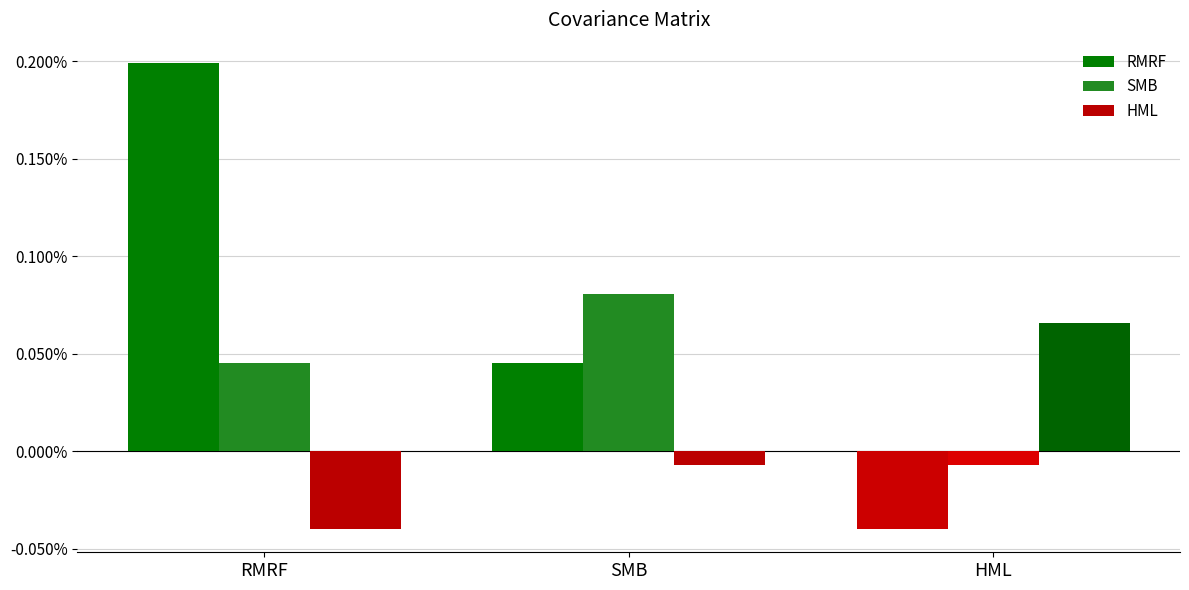

Where is RMRF nearest to the value 0?

HML